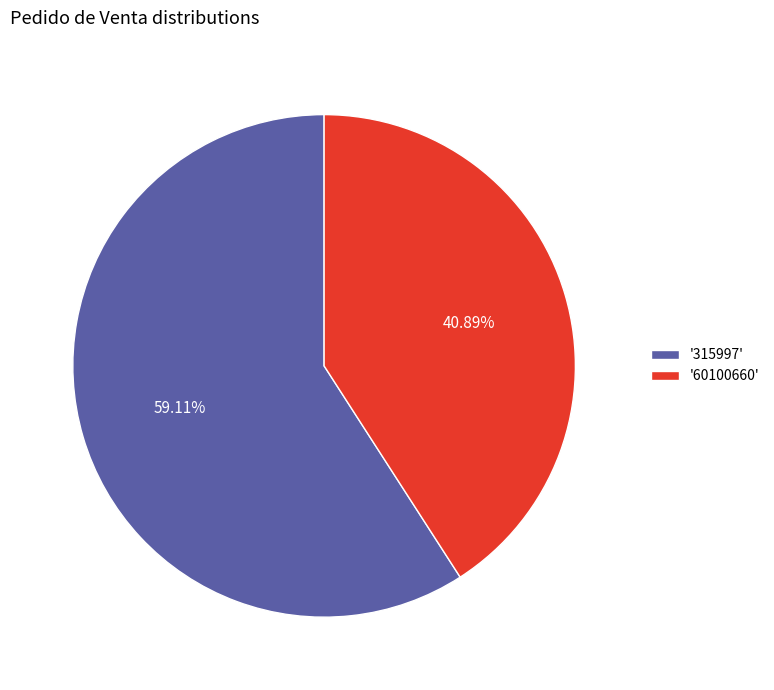

Combined, do '60100660' and '315997' account for over 50%?

Yes